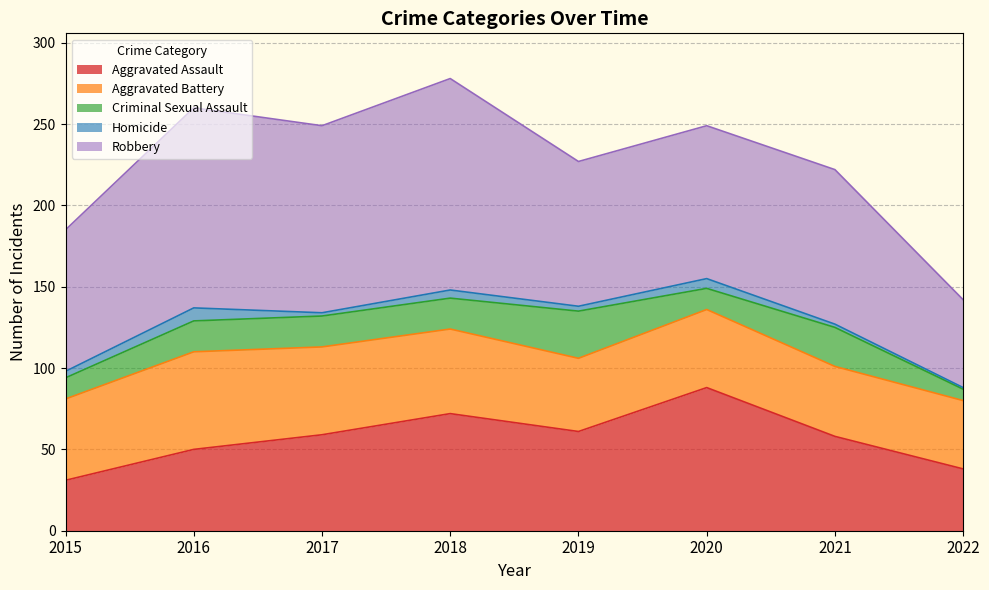

What is the value of the Criminal Sexual Assault point at the 1st from the left?

13